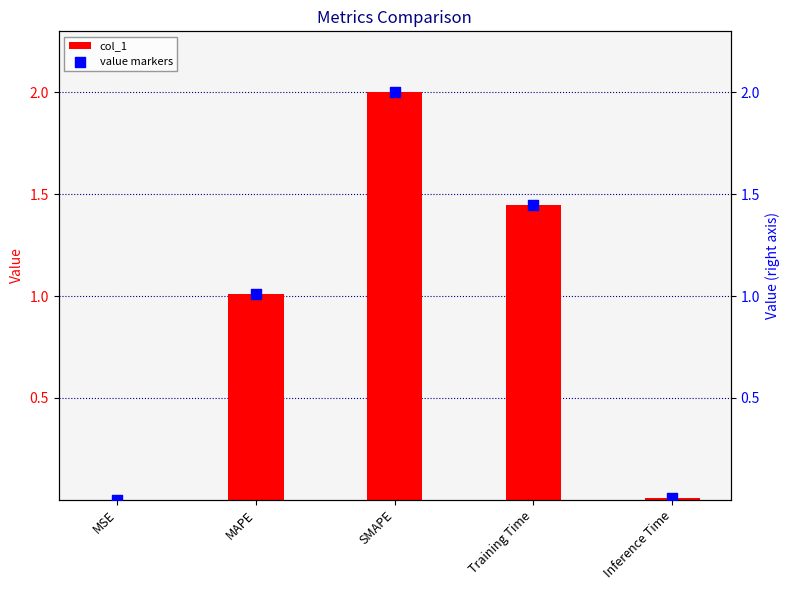

At which category is the sum across all series the highest?

SMAPE